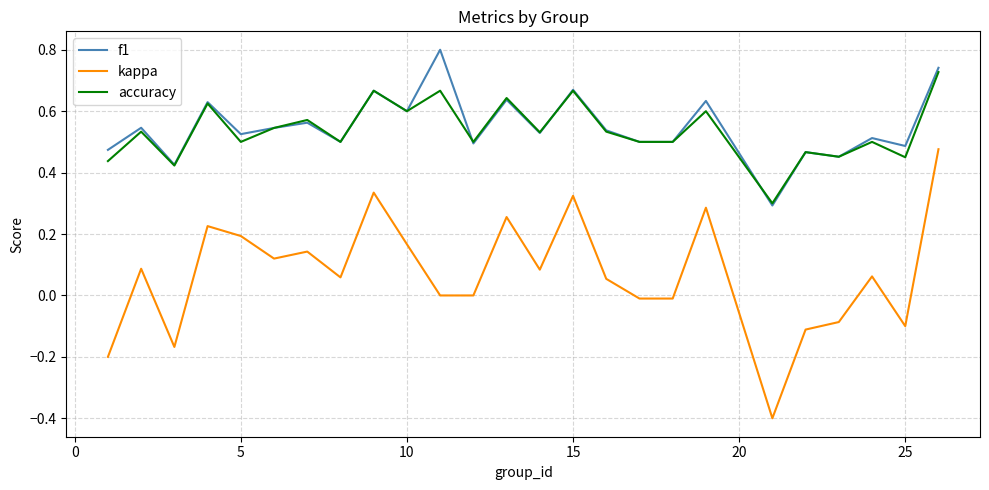

Which series has the largest range (max minus min)?

kappa